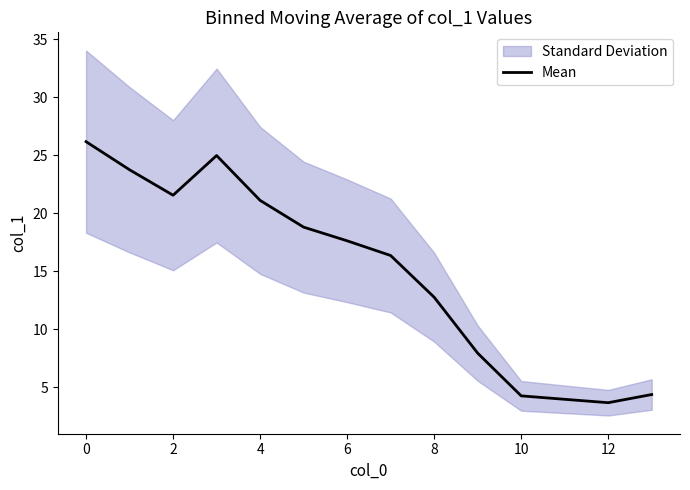

What is the highest value of the Mean series?

26.2